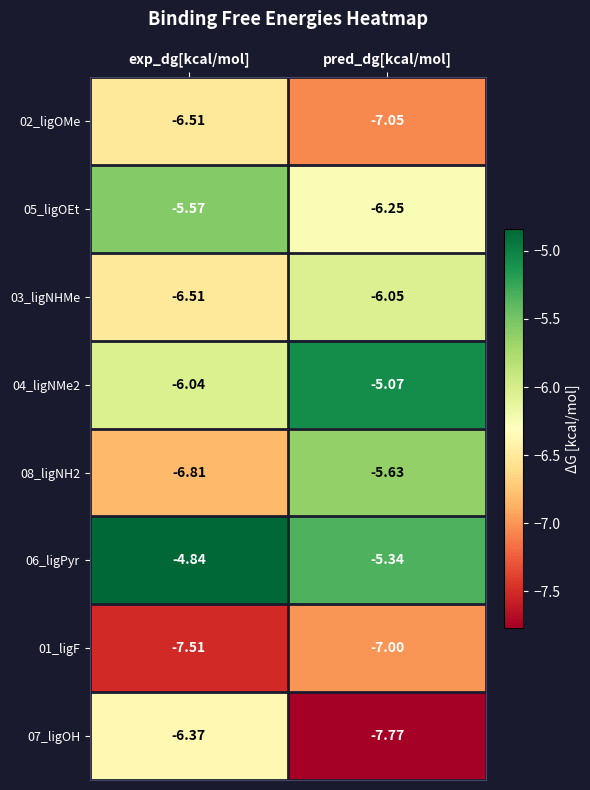

Which category has the highest value in the 07_ligOH series?

exp_dg[kcal/mol]